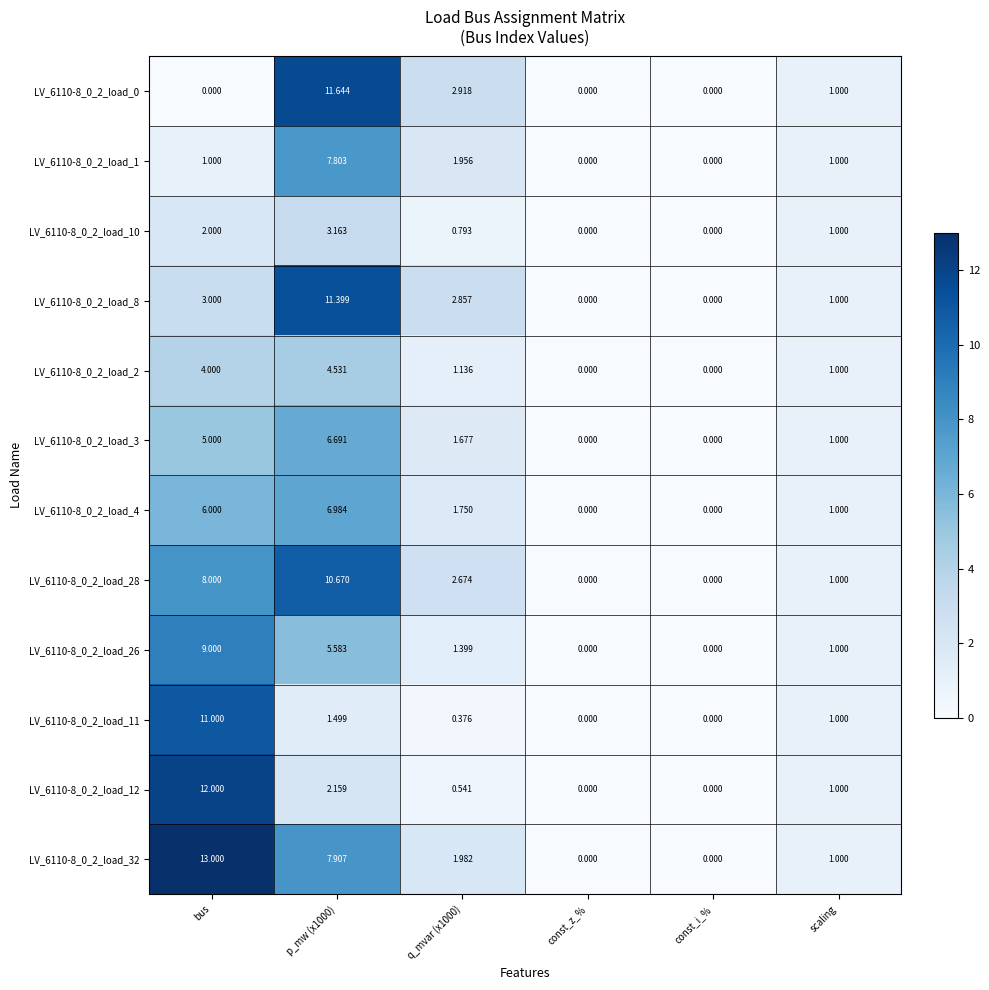

What is the difference between the highest and lowest values at bus?

13.0